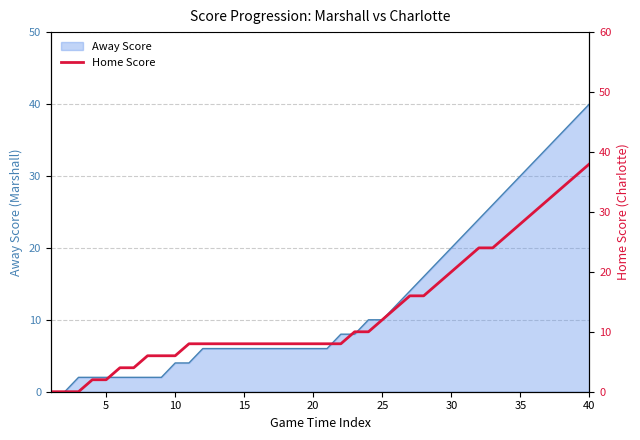

True or false: the data has more than 2 interior local peaks.

False